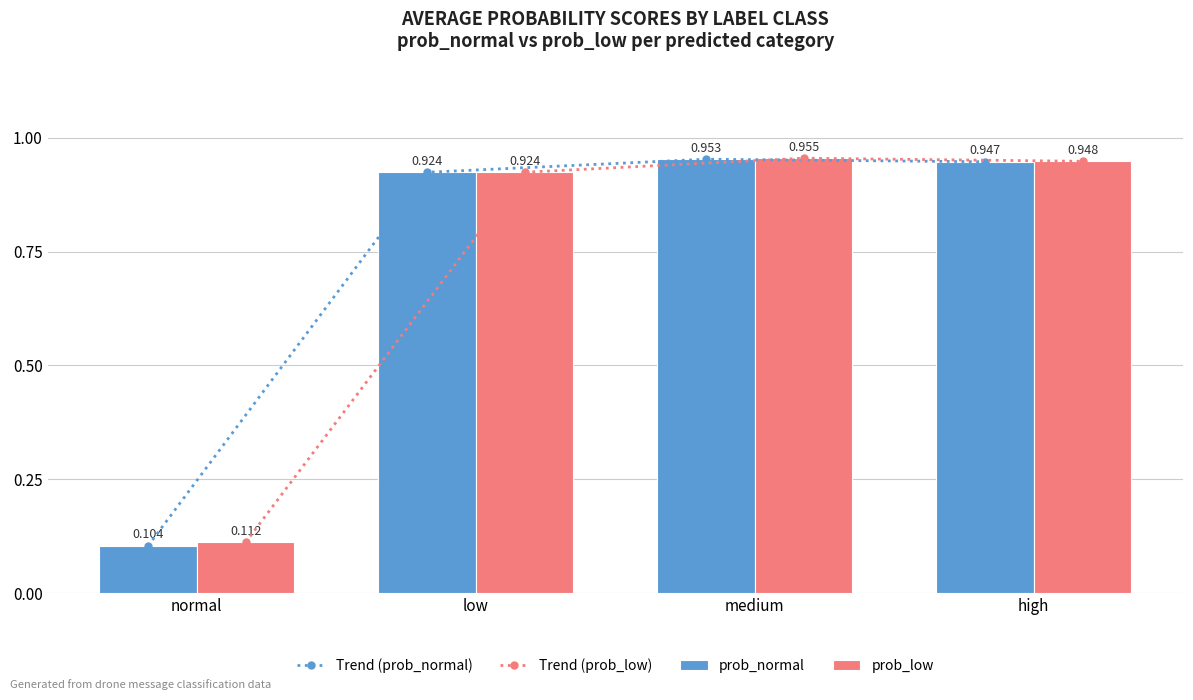

Which has a higher value, low or medium?

medium